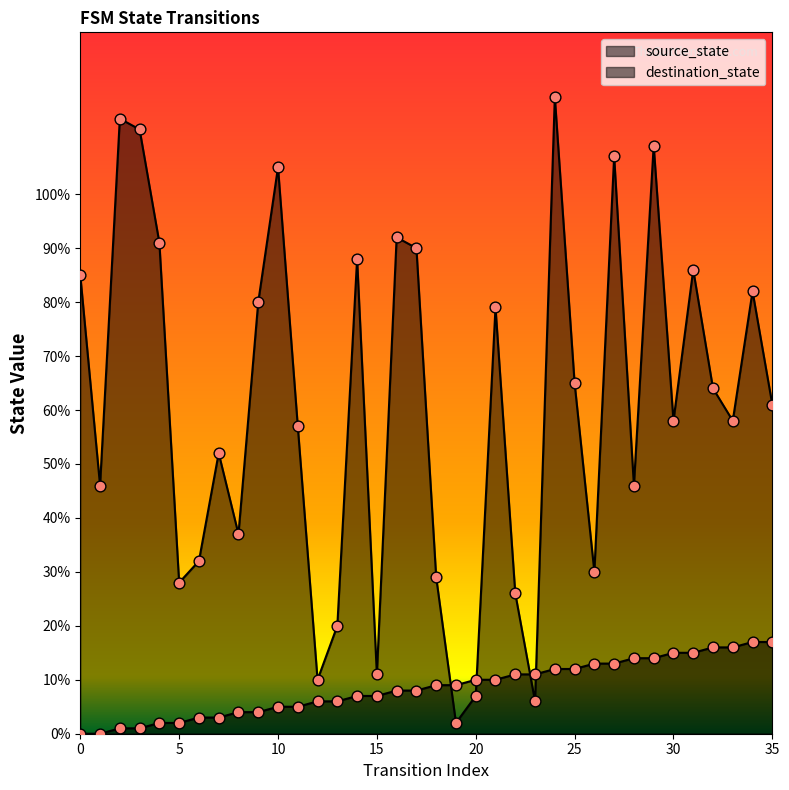

Which series reaches the minimum Y coordinate?

source_state